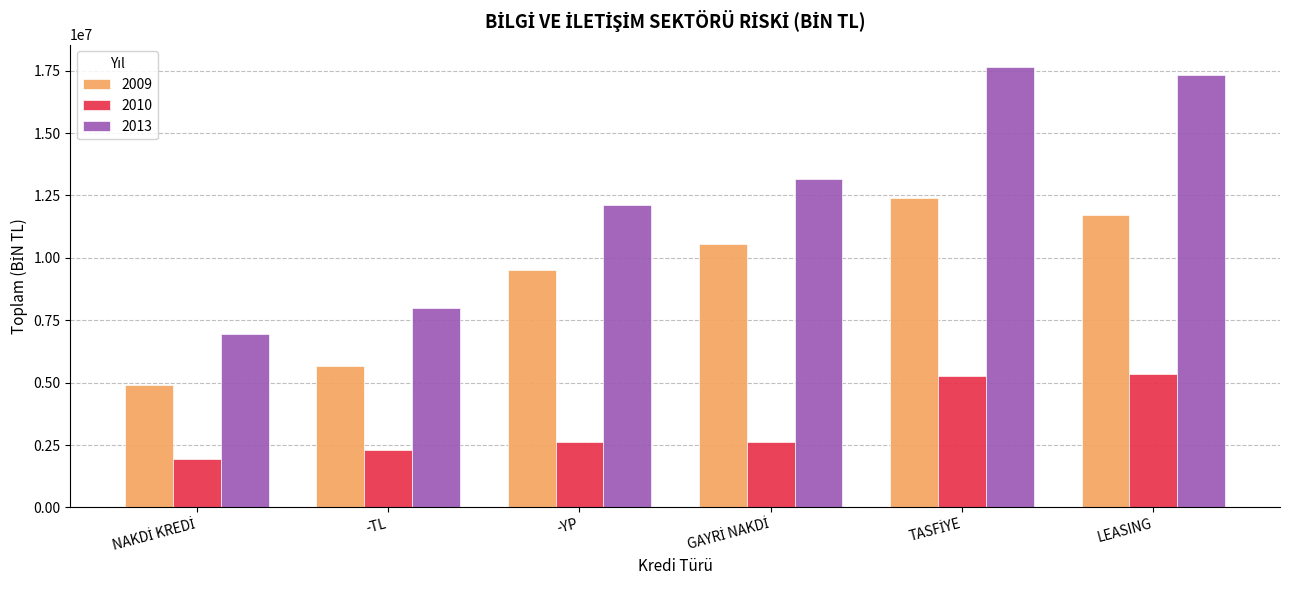

Which series has the largest range (max minus min)?

2013